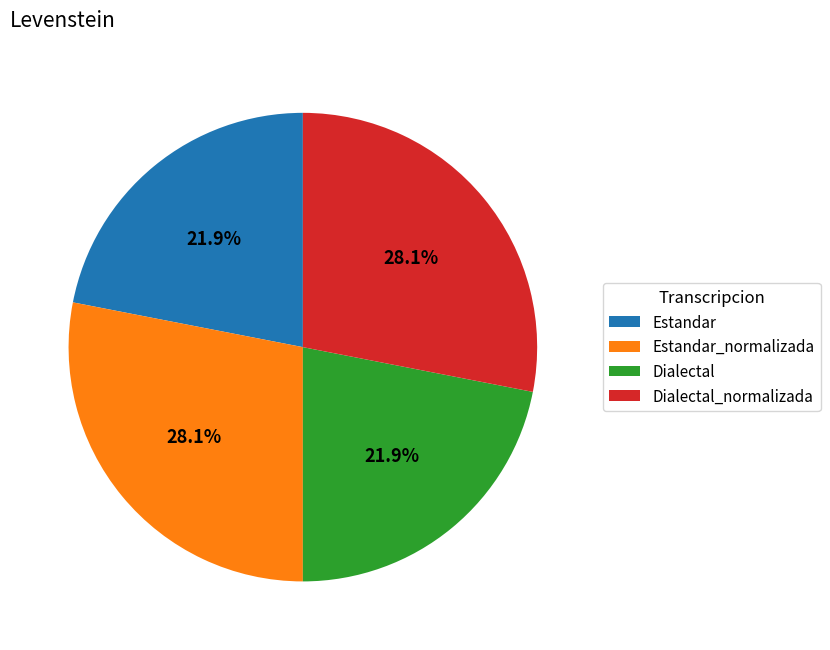

What is the ratio of the value at Estandar_normalizada to the value at Estandar?

1.3